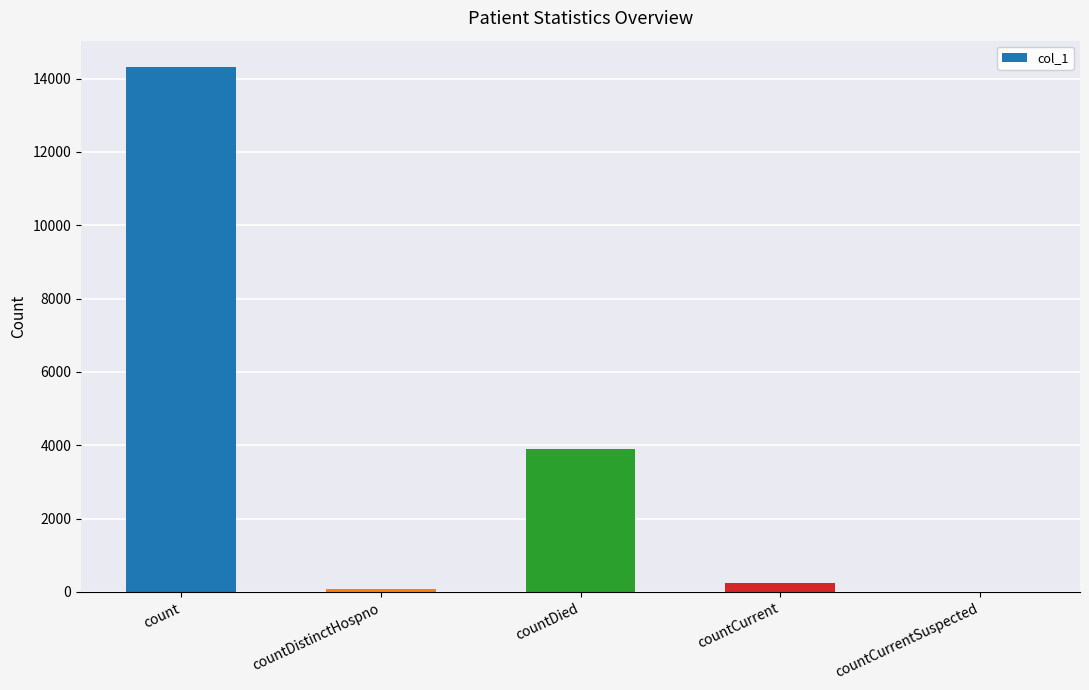

Which label corresponds to the largest value in the chart?

count